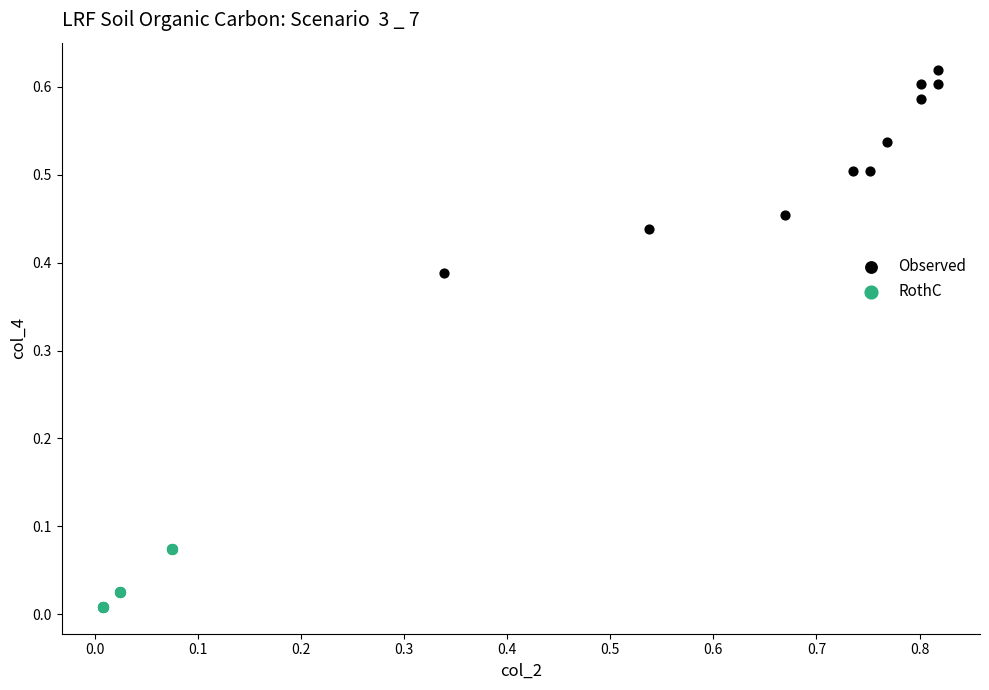

Which series has the widest spread of Y values?

Observed